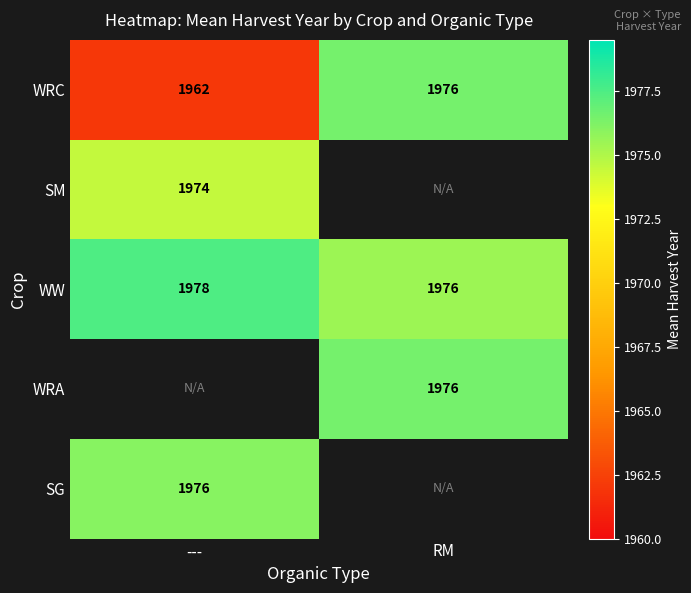

The WRC series shows 1358 at ---. True or false?

False